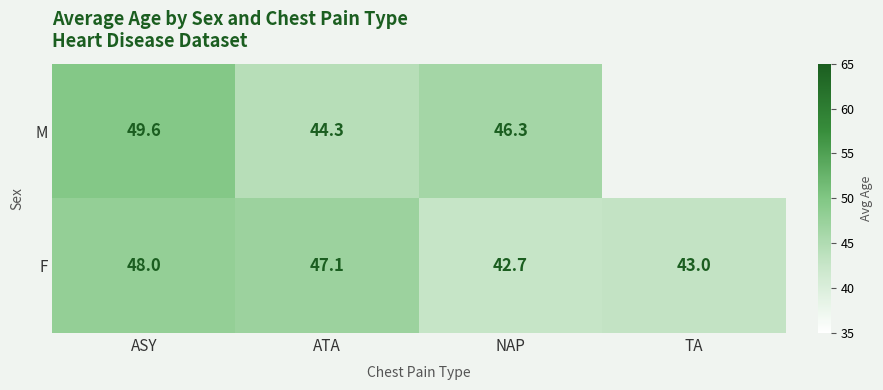

What is the greatest value displayed?

49.6